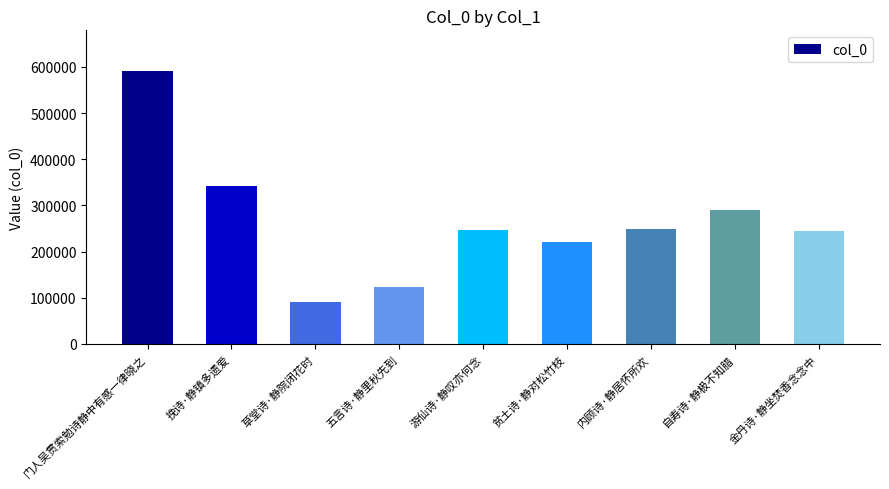

Does the chart contain any negative values?

No